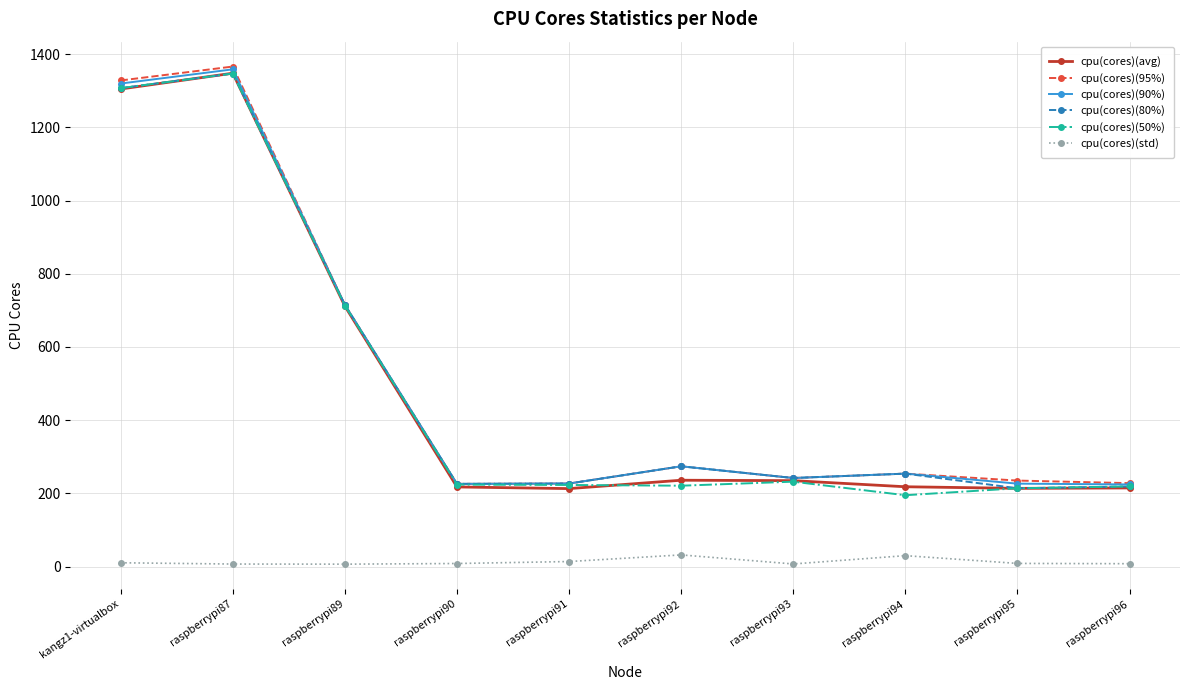

True or false: cpu(cores)(50%) and cpu(cores)(std) intersect in this chart.

False